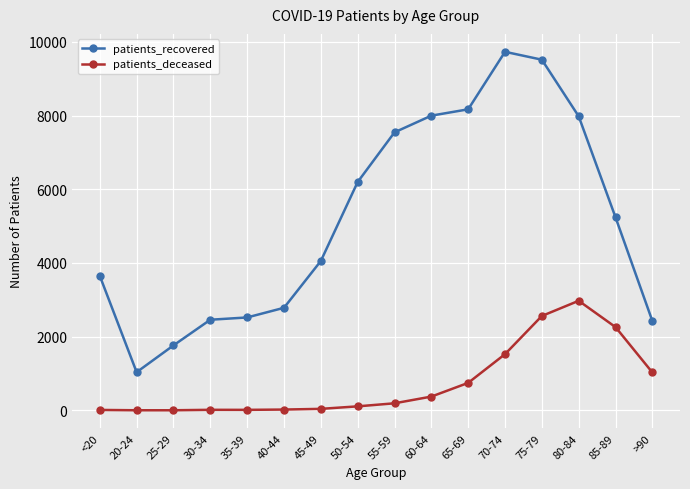

How many data points in patients_deceased are less than 192?

8